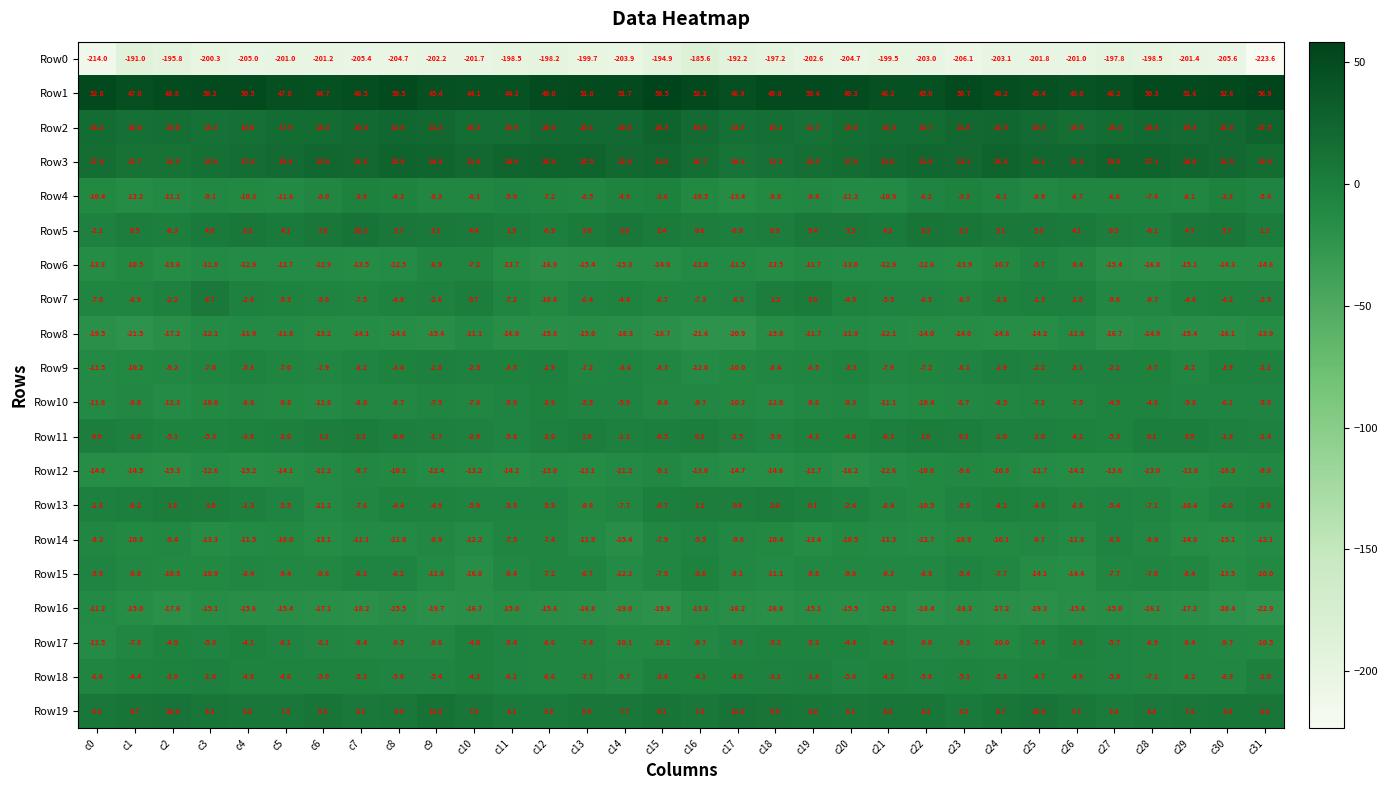

Is it true that Row18 equals -3.7 at c22?

False